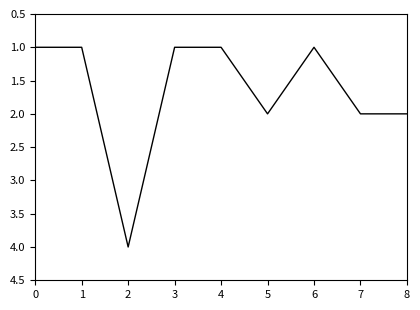

Which has a higher value, 6 or 7?

7